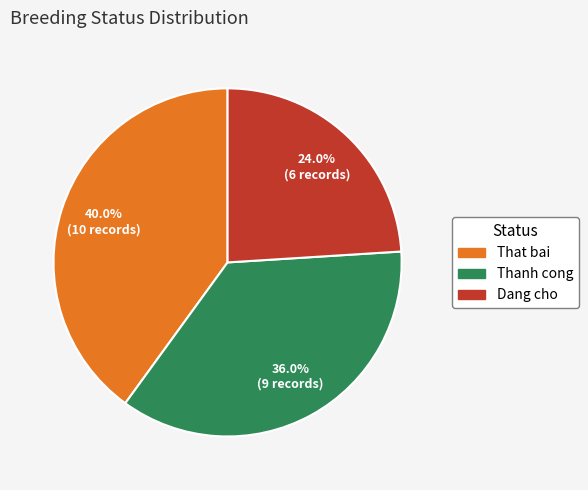

What percentage is NOT represented by Thanh cong?

64.0%